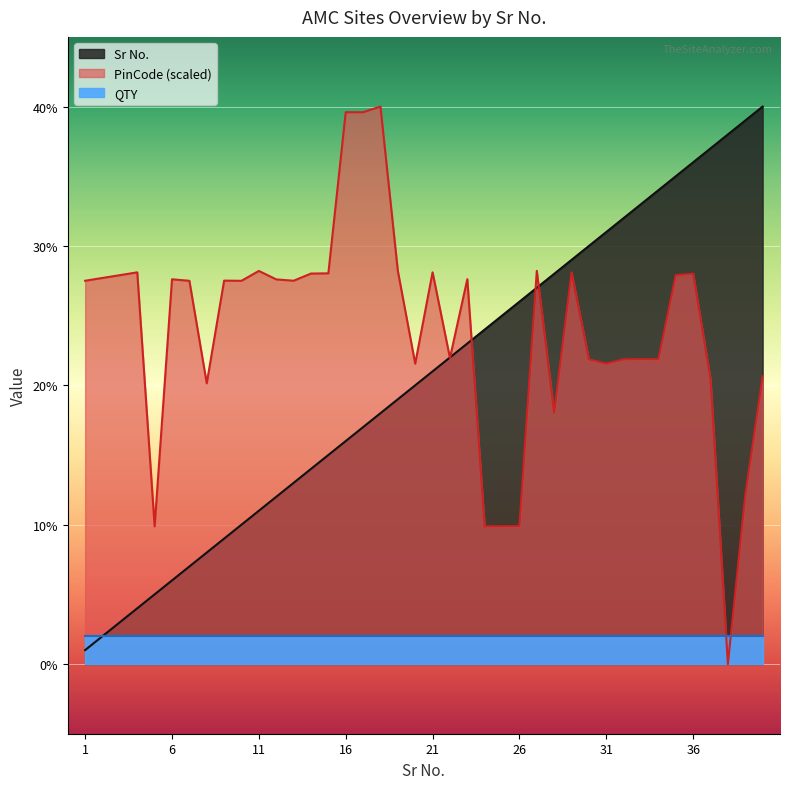

The value at 35 is 35. True or false?

True